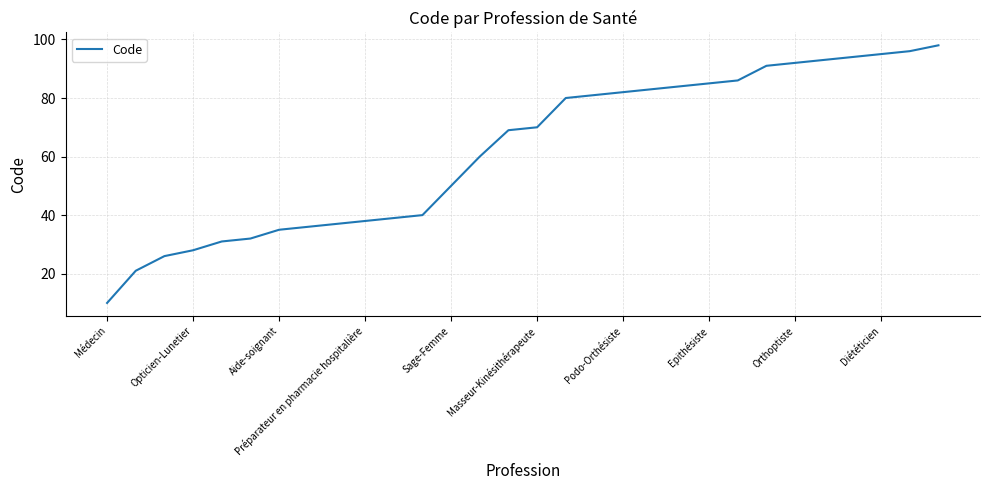

What is the difference between the maximum and minimum values?

88